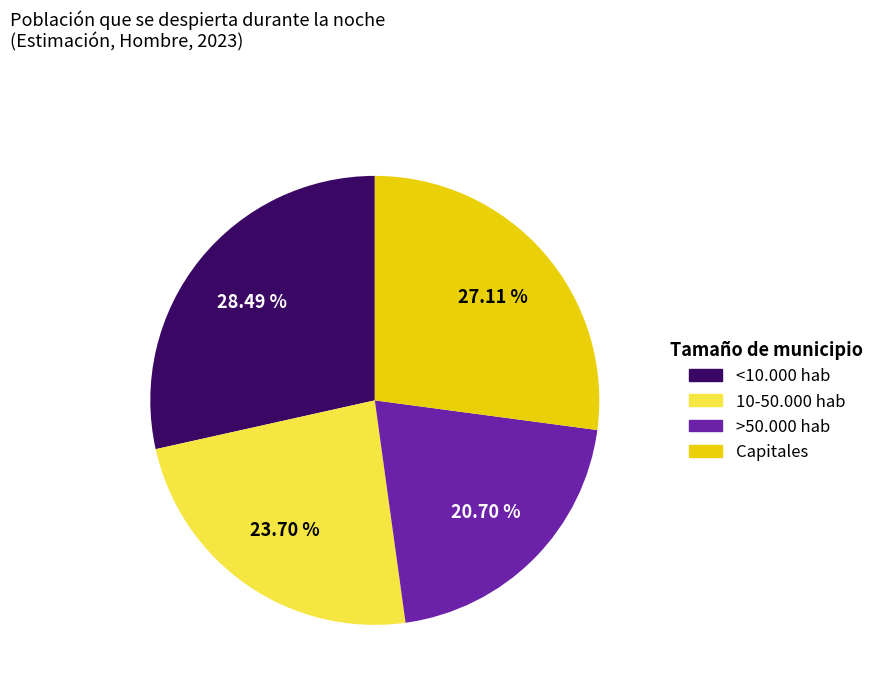

Which slice is the largest?

<10.000 hab